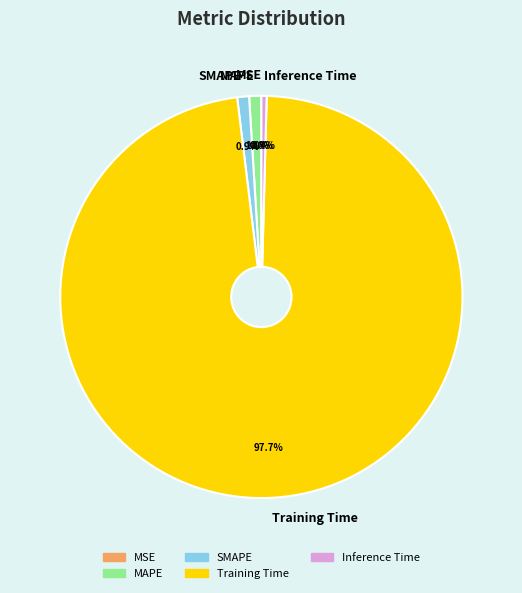

Is there any slice that represents more than half of the pie?

Yes